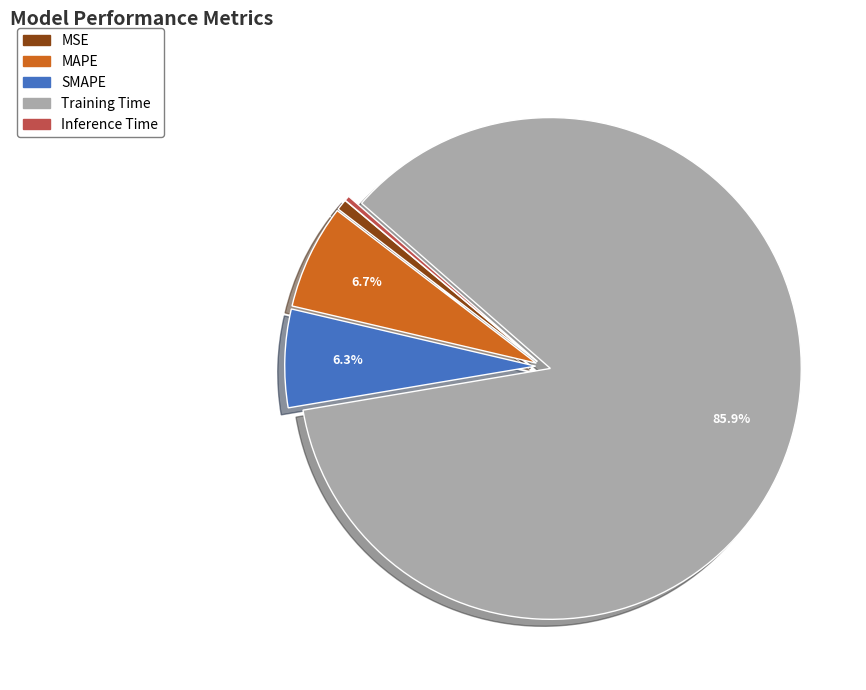

Which has a higher value, MSE or SMAPE?

SMAPE